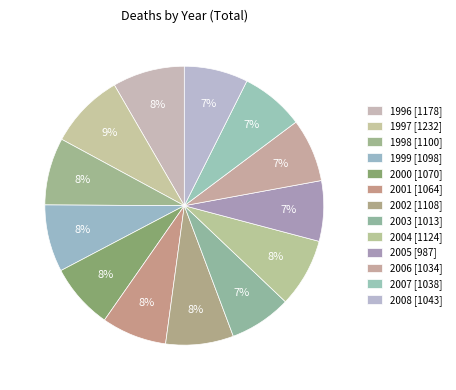

How many segments does this pie chart have?

13